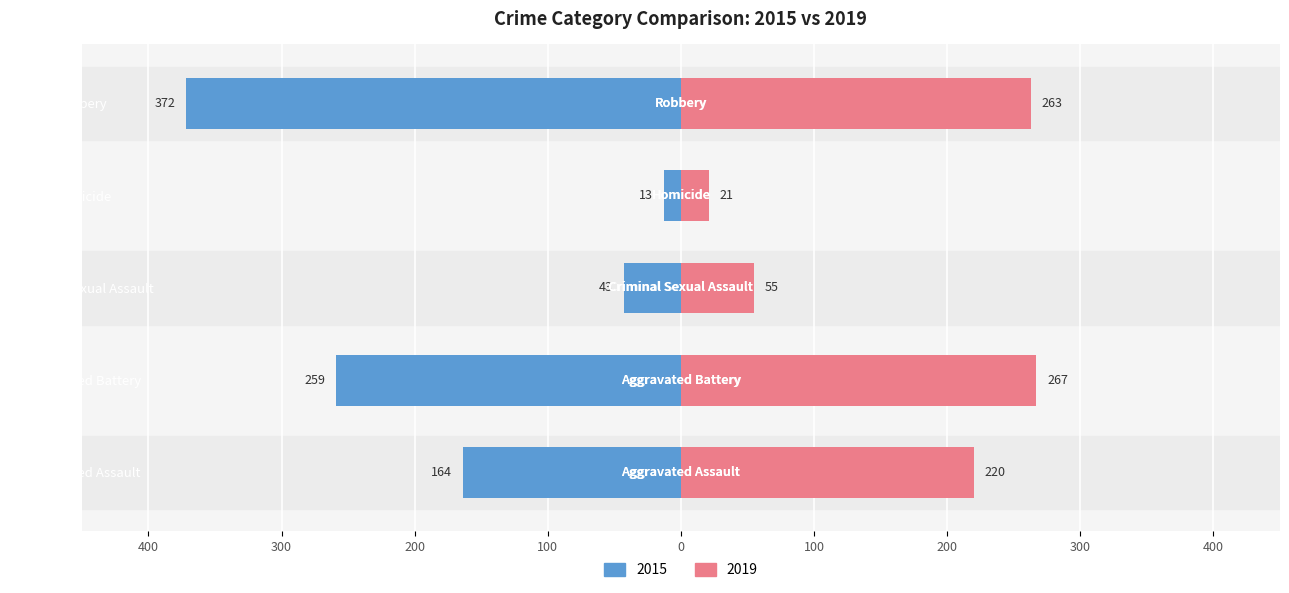

What position from the left is Aggravated Assault?

1